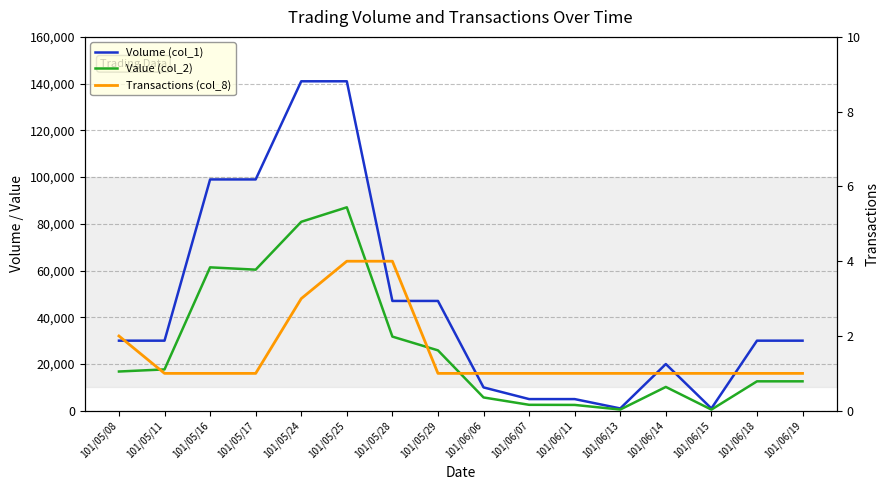

Reading left to right, extract all data points from this chart.

Volume (col_1): 30000	30000	99000	99000	141000	141000	47000	47000	10000	5000	5000	1000	20000	1000	30000	30000
Value (col_2): 16800	17700	61380	60390	80870	87070	31740	25850	5700	2550	2500	530	10200	500	12600	12600
Transactions (col_8): 2	1	1	1	3	4	4	1	1	1	1	1	1	1	1	1